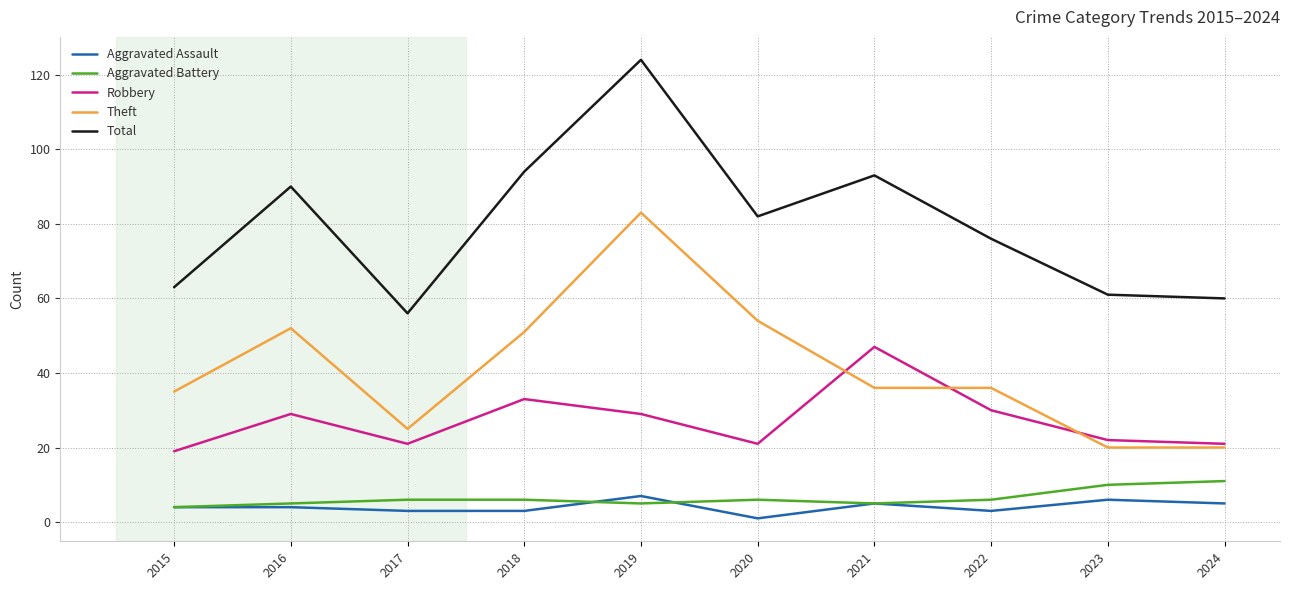

True or false: Robbery has a value of 18 at 2021.

False